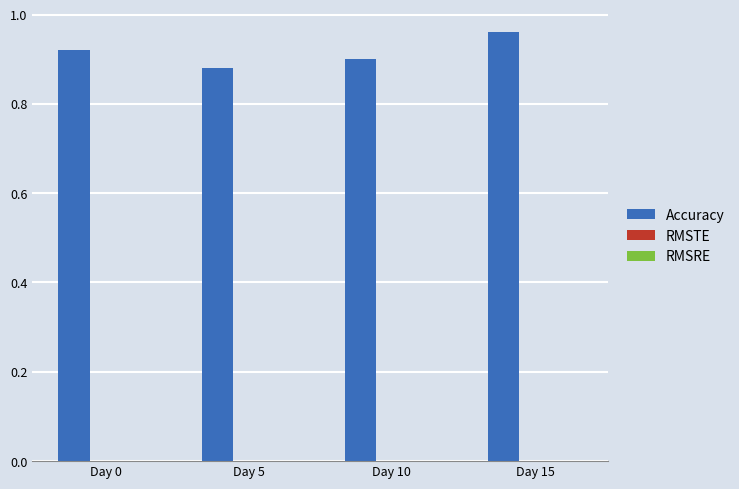

The chart shows a value of 0.9 at Day 10. True or false?

True